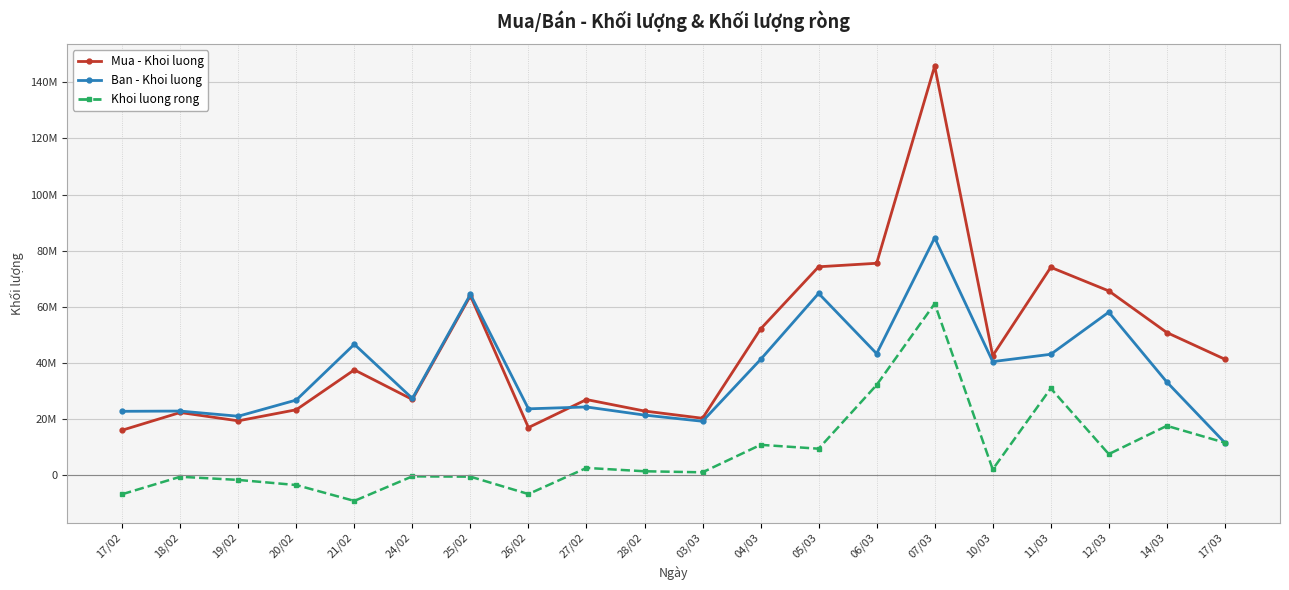

What is the average value of the Ban - Khoi luong series?

37073275